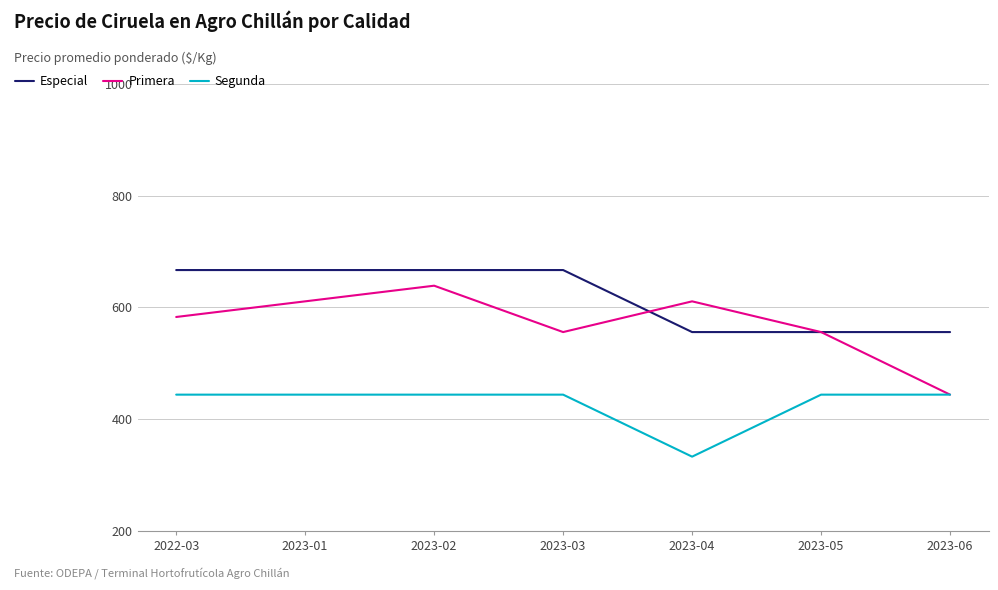

Which category has the lowest value in the Primera series?

2023-06